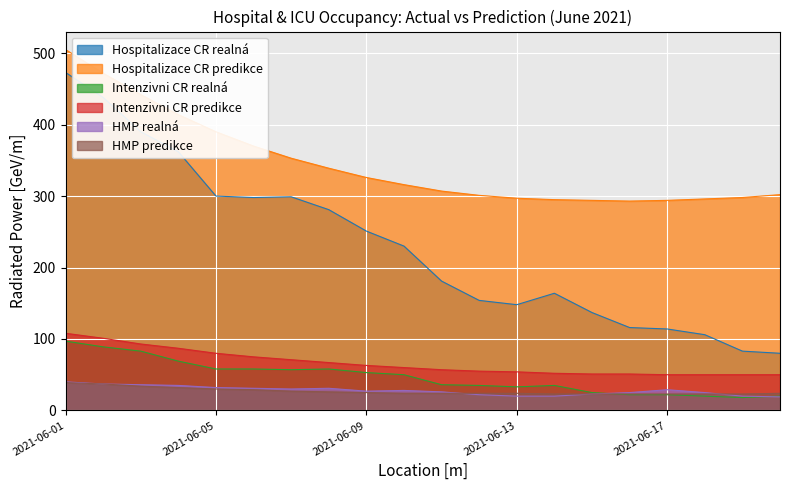

What is the value of the Hospitalizace CR realná point at the 12th from the left?

154